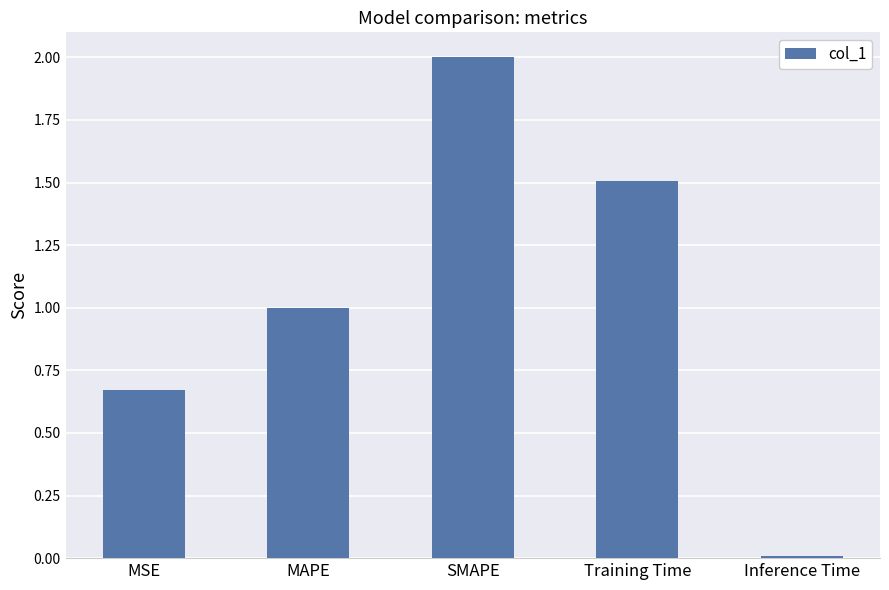

What is the sum of all values?

5.2